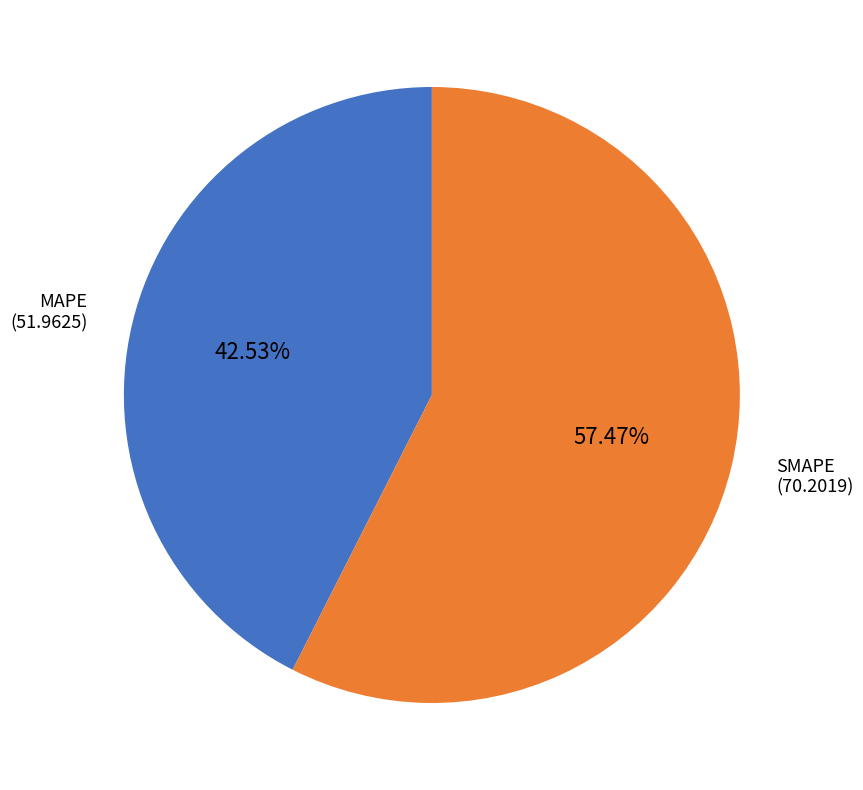

Between SMAPE and MAPE, which is larger?

SMAPE